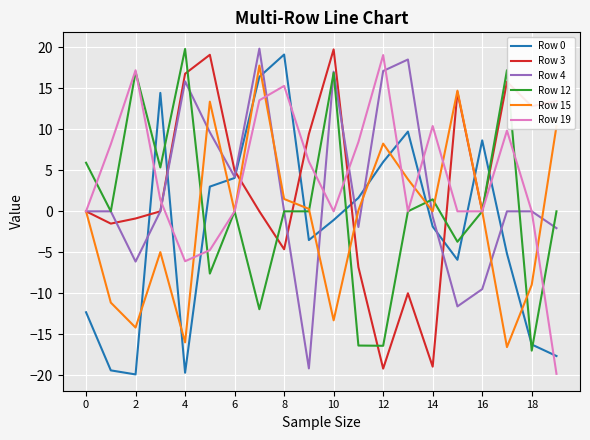

What is the smallest value displayed?

-19.9